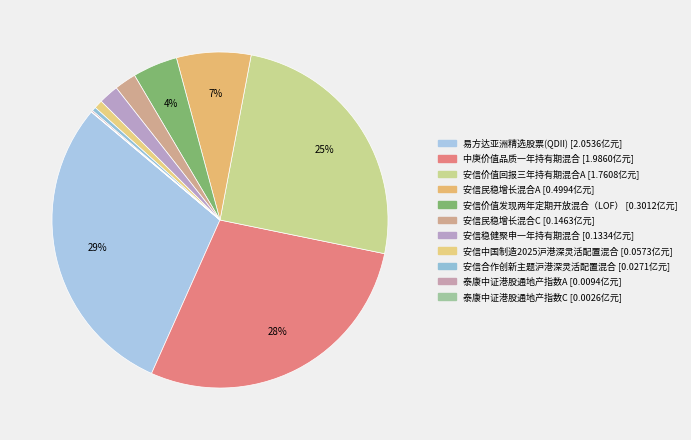

True or false: 易方达亚洲精选股票(QDII) accounts for 29% of the total.

True